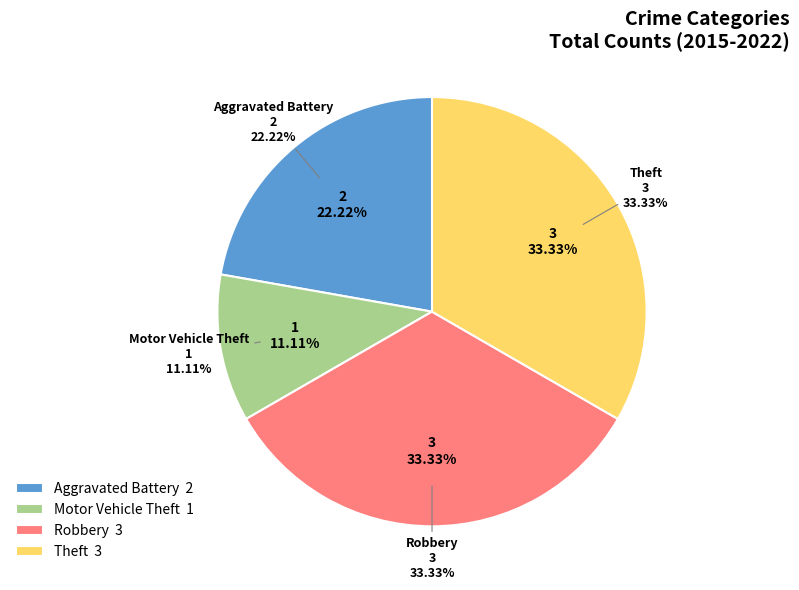

Between Theft and Motor Vehicle Theft, which is larger?

Theft